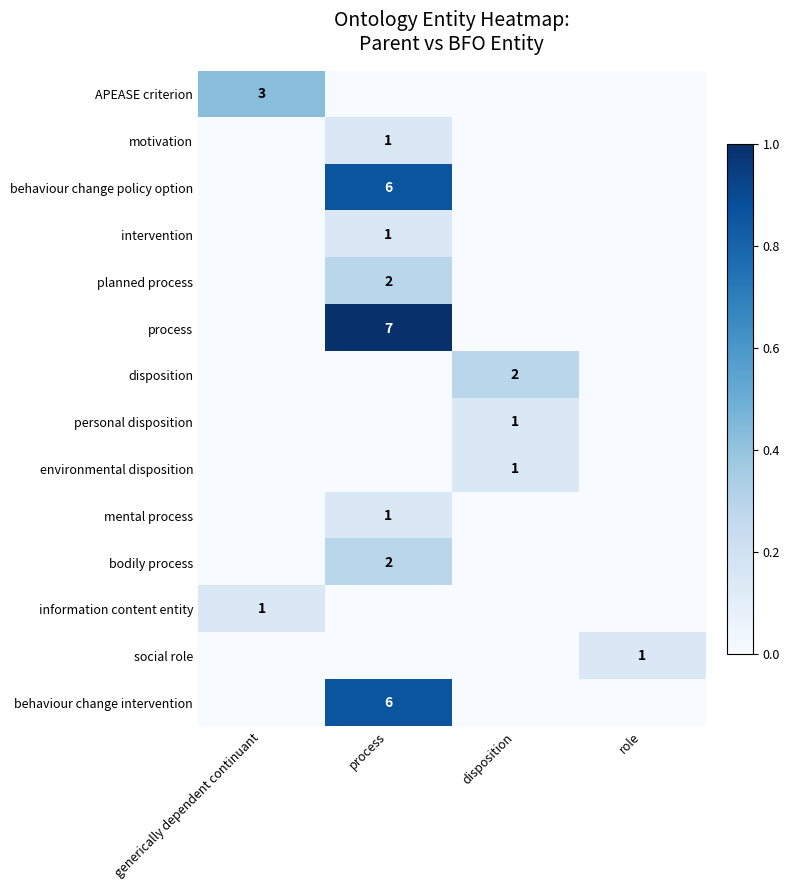

True or false: mental process has a value of 0 at process.

False